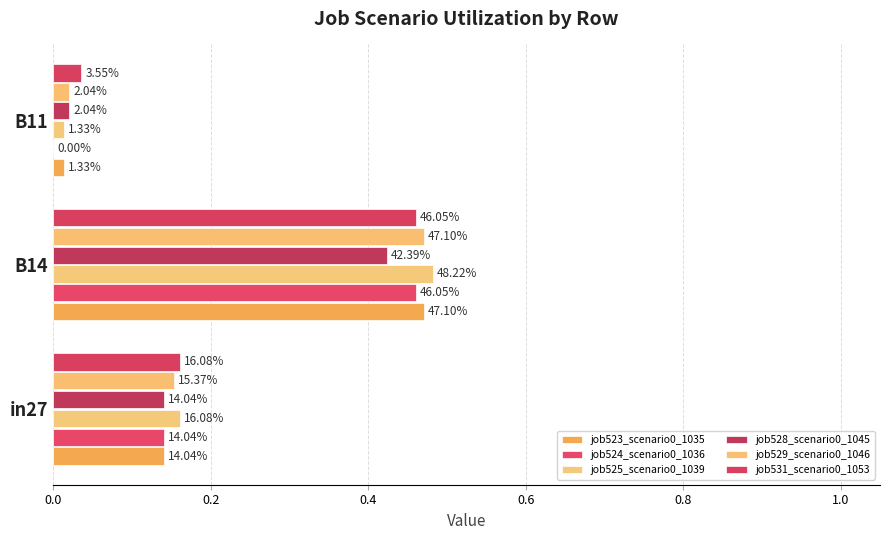

What is the maximum value shown in the chart?

0.5